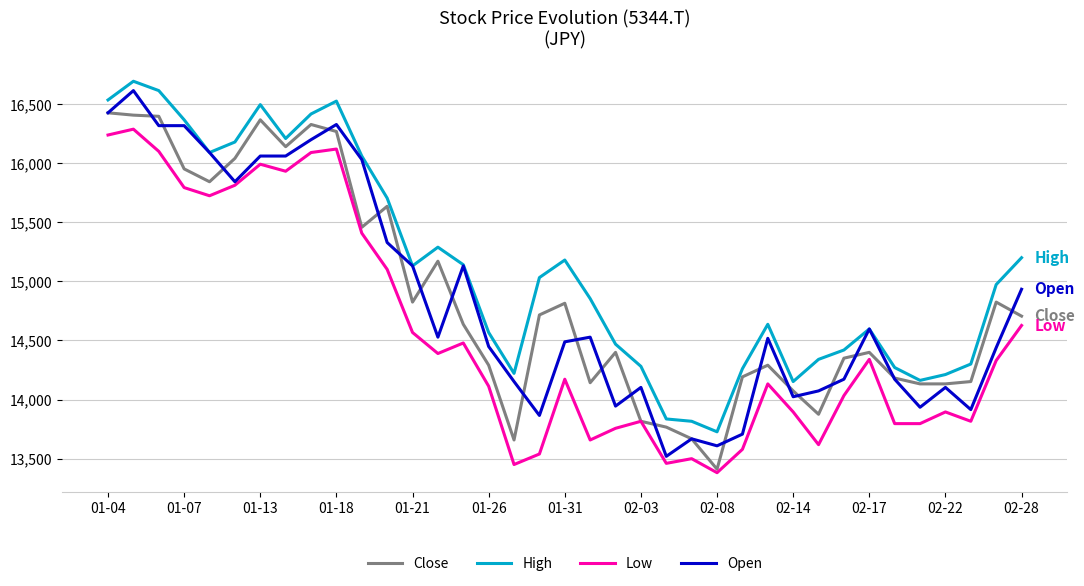

Does the chart have visible grid lines?

Yes